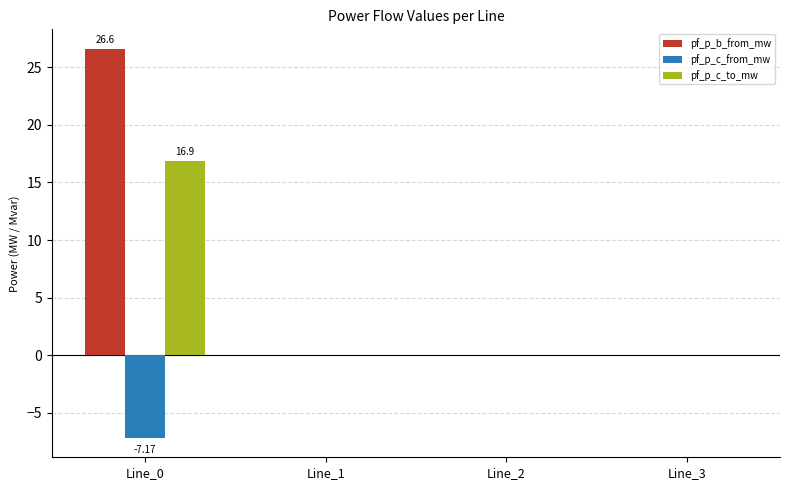

Which series changed the most between Line_0 and Line_3?

pf_p_b_from_mw